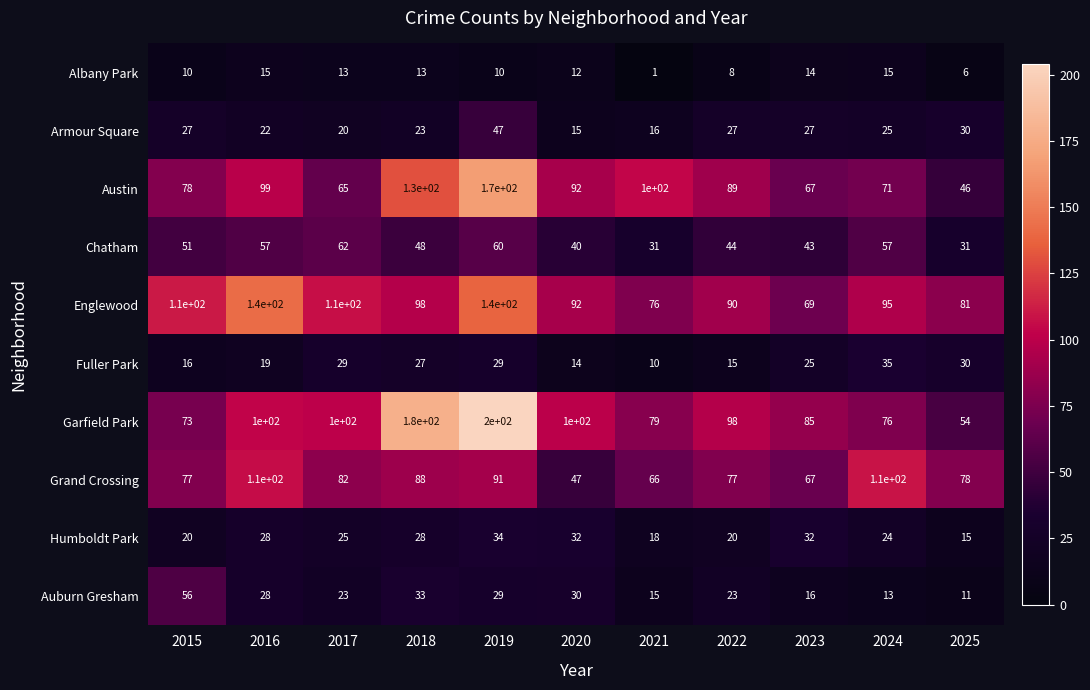

True or false: Austin has a value of 61 at 2018.

False